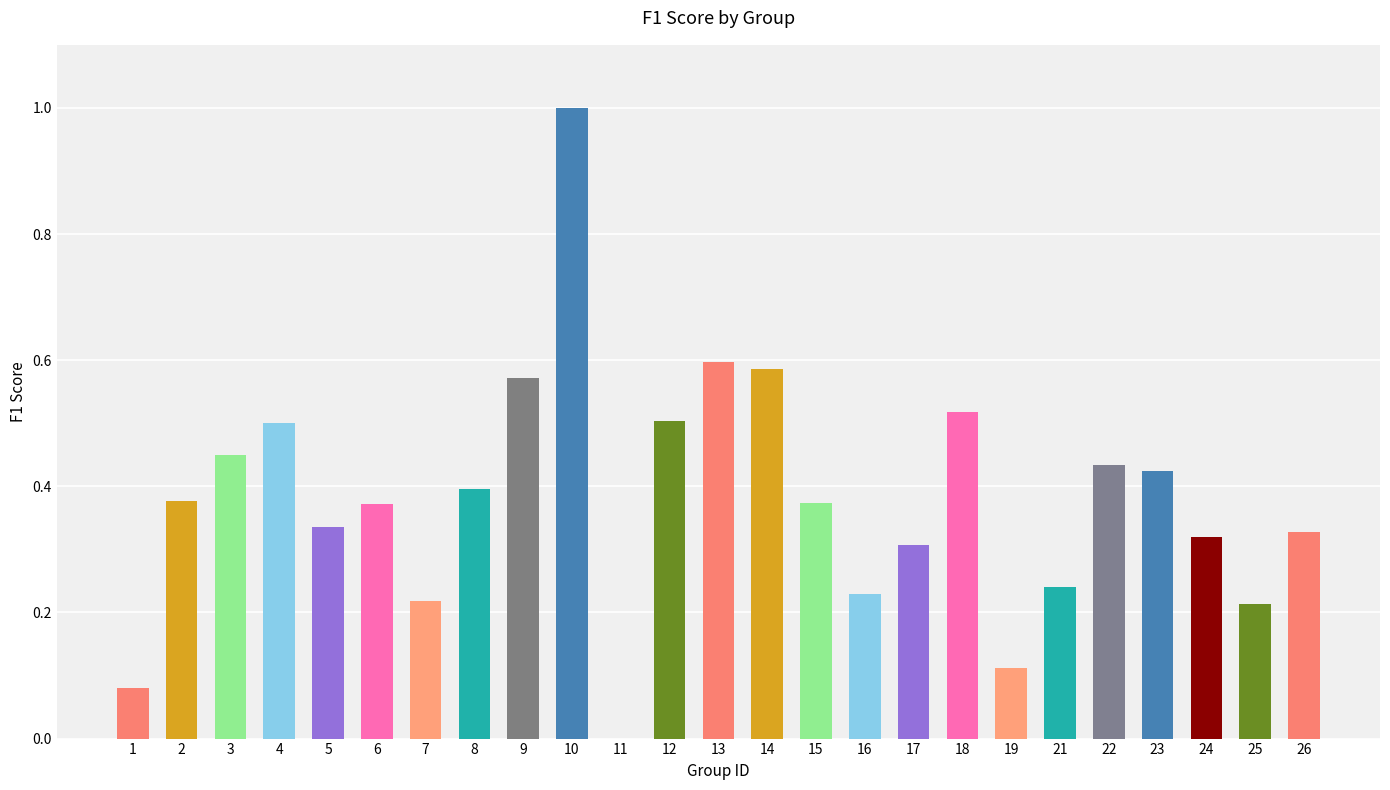

Does the chart contain stacked bars?

No